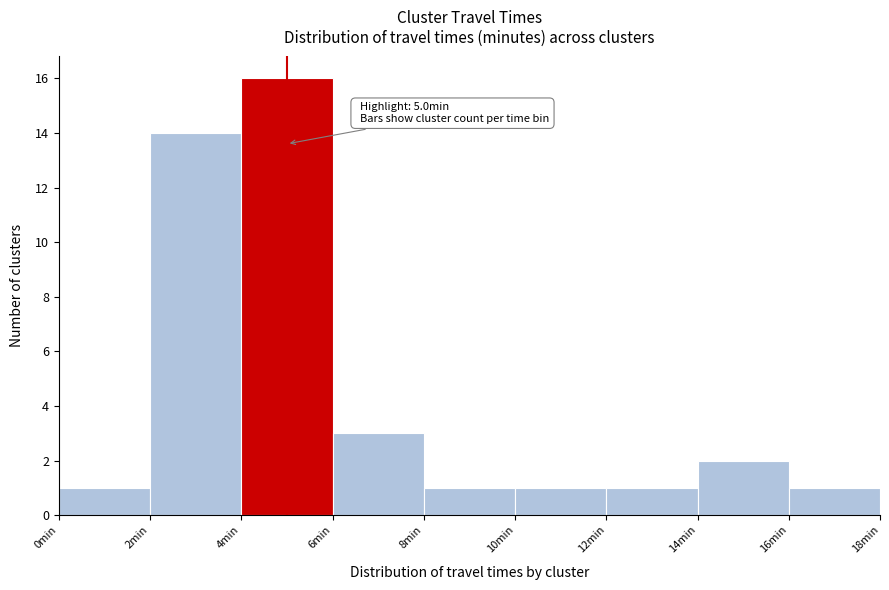

Which range on the x-axis has the tallest bar?

4 to 6